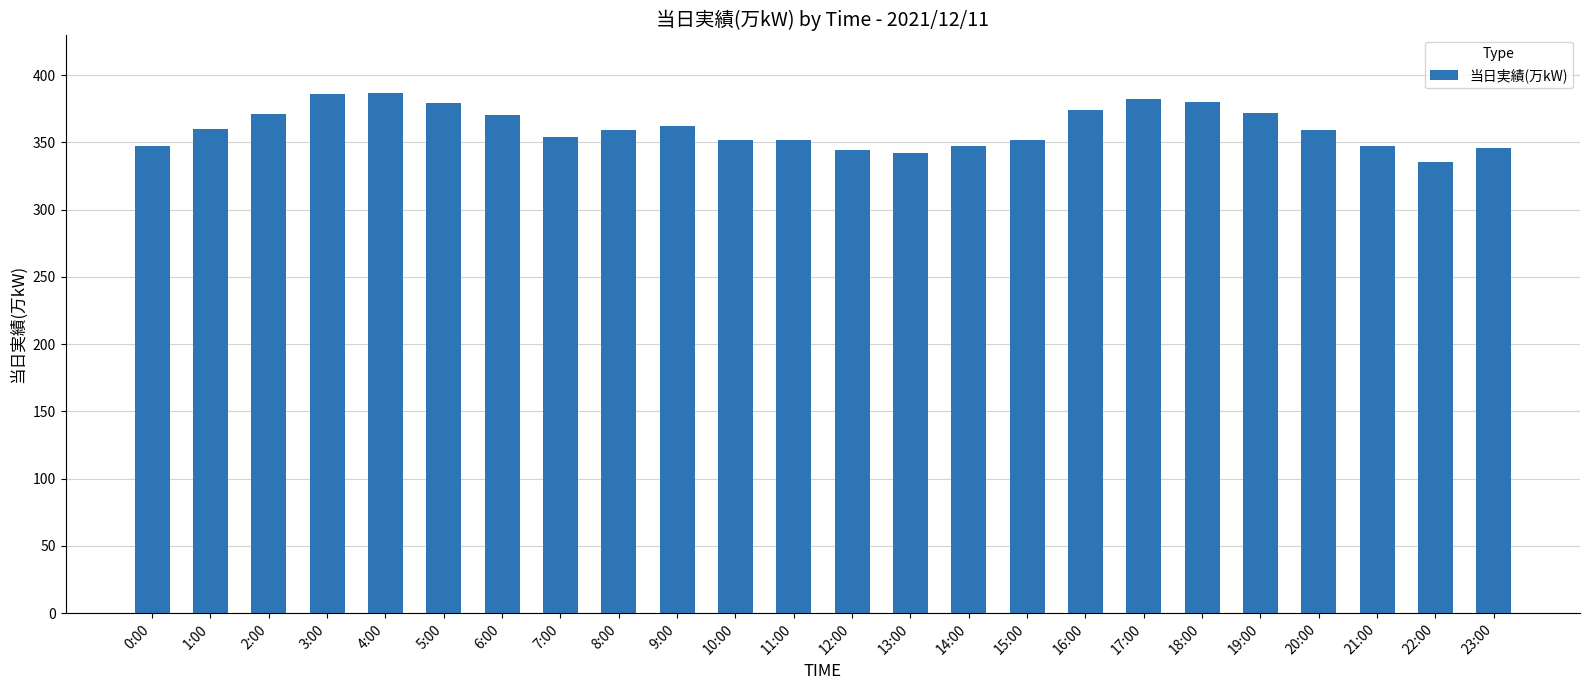

Is it true that the value at 7:00 is 354?

True